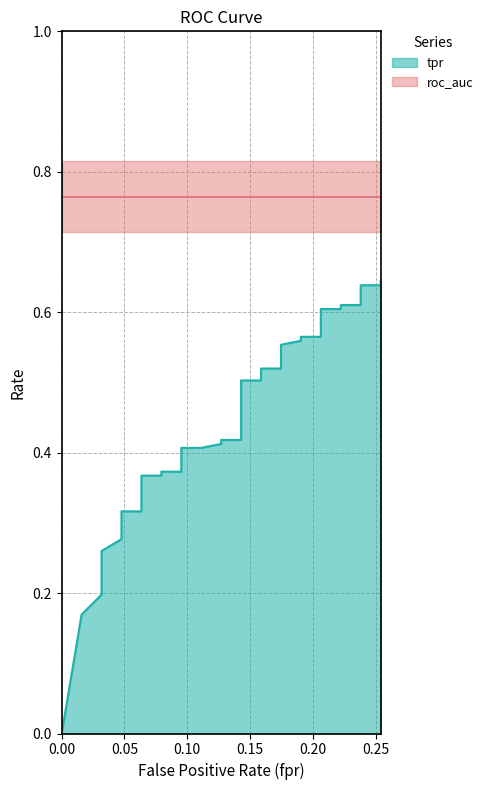

What is the change in value from 13 to 33?

+0.2